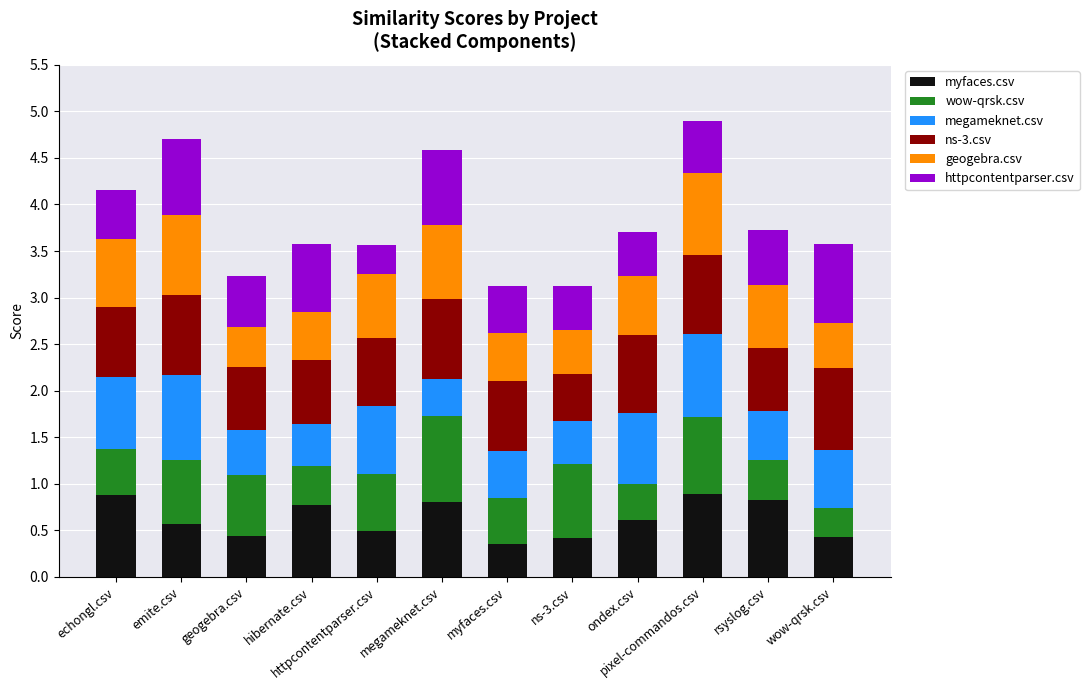

What is the difference between the maximum and minimum values in the myfaces.csv series?

0.5